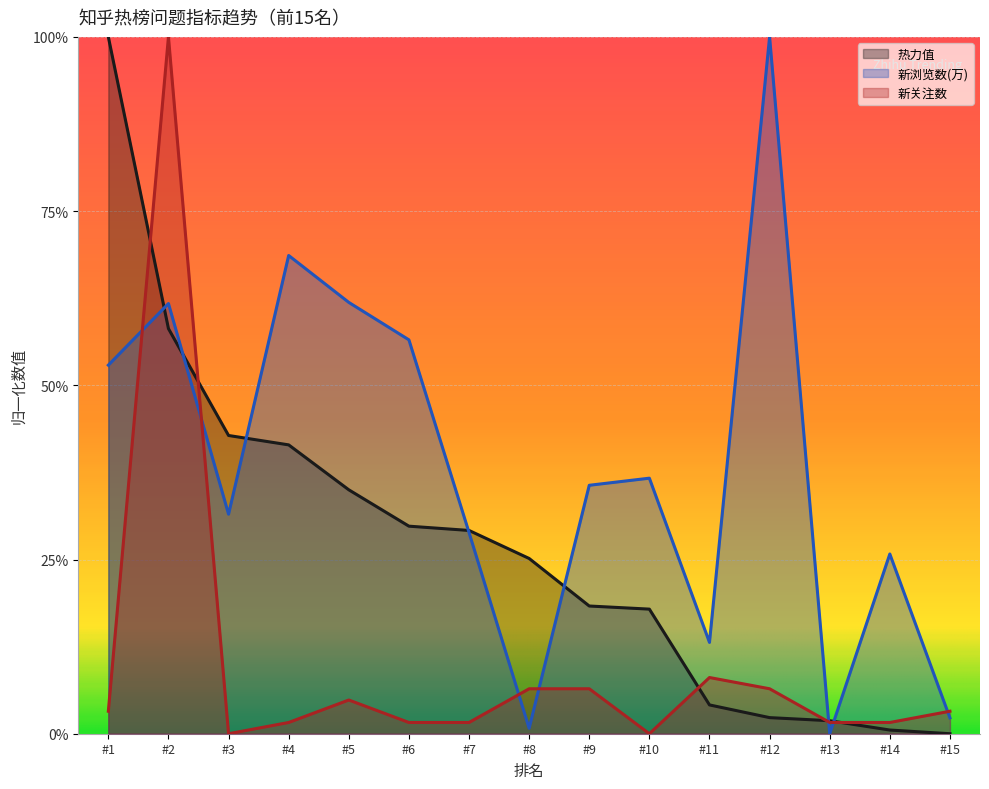

True or false: 热力值 has more than 2 interior local peaks.

False